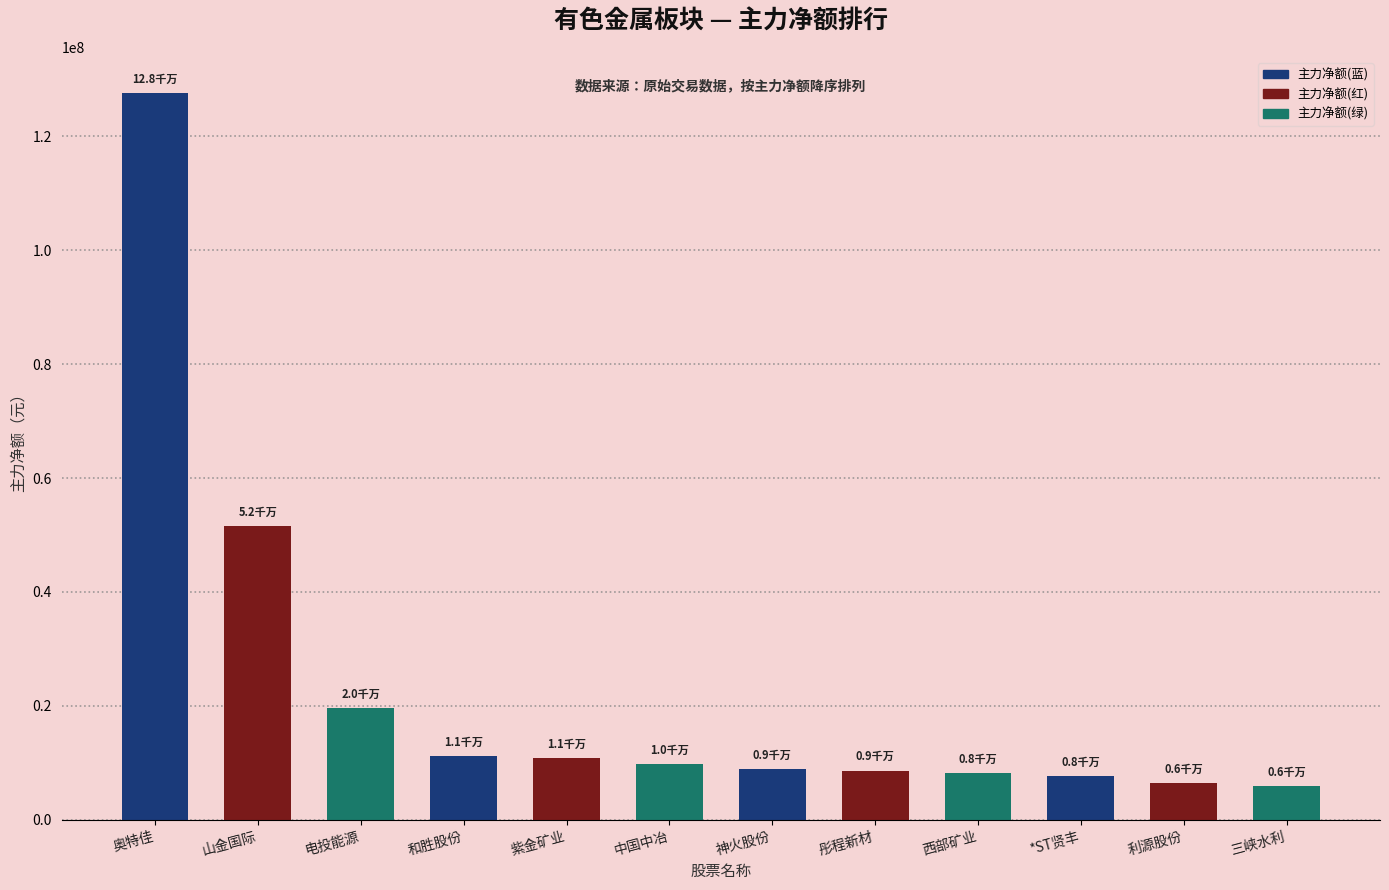

What is the minimum value shown in the chart?

5996317